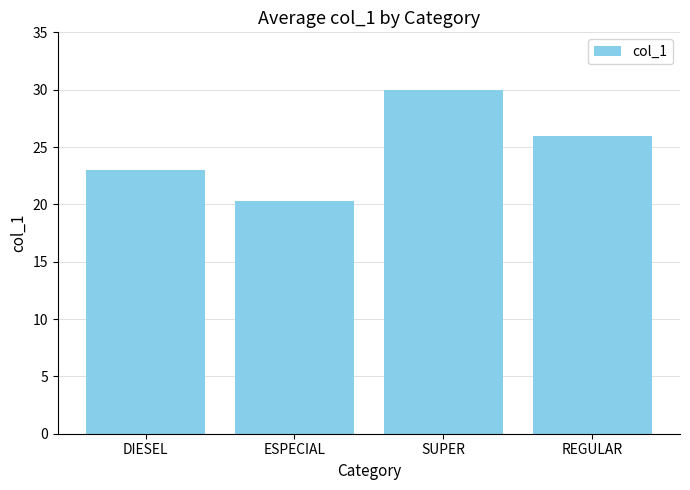

What is the change in value from DIESEL to REGULAR?

+3.0